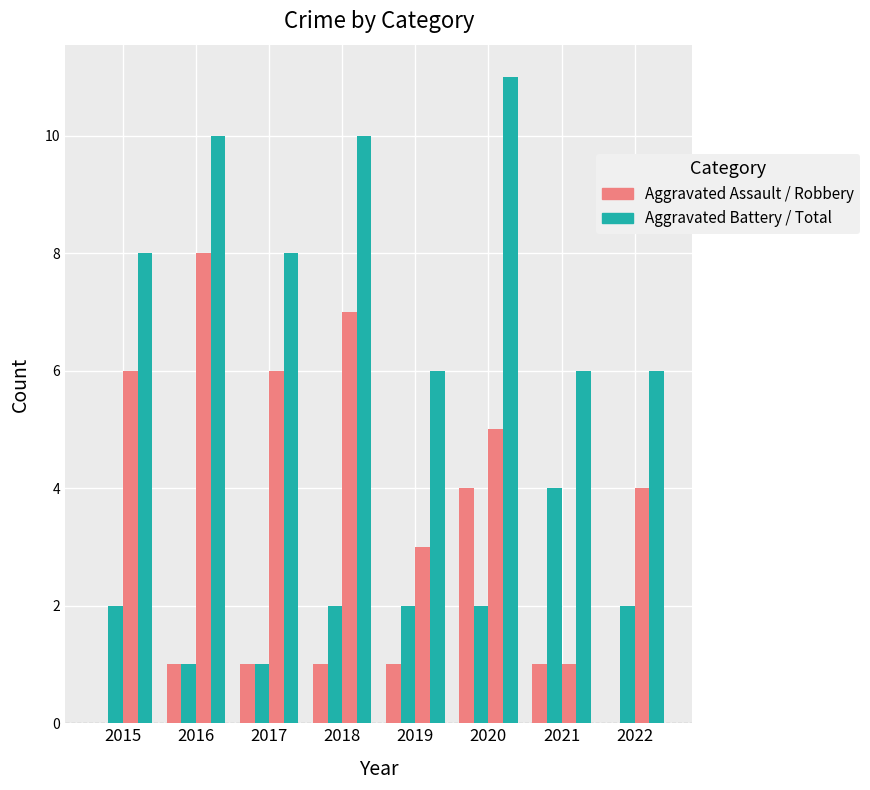

Count the number of categories in the chart.

8